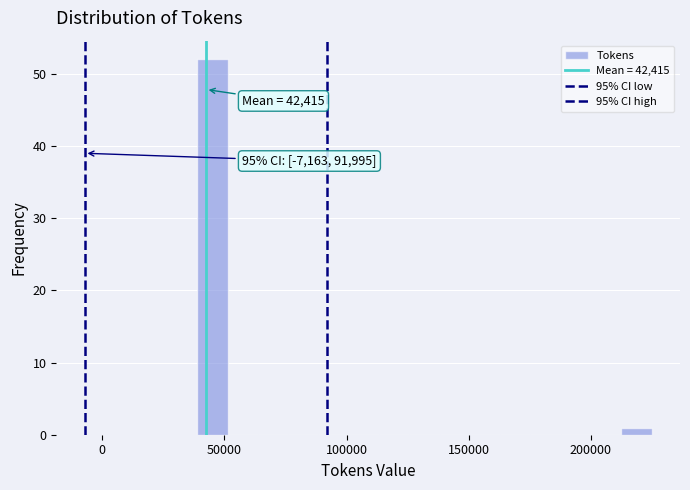

Around what value on the x-axis is the tallest bar? Give the approximate position of its centre, as read against the axis.

45000